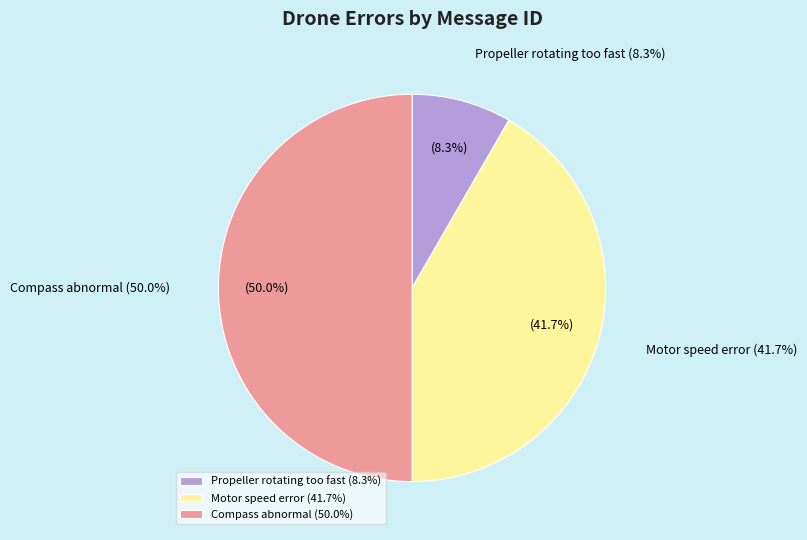

Which category has the biggest portion of the pie?

Compass abnormal